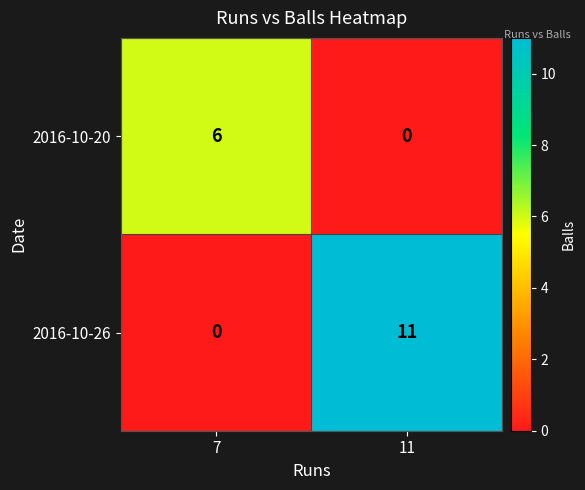

What is the approximate value of 2016-10-20 at 7?

6